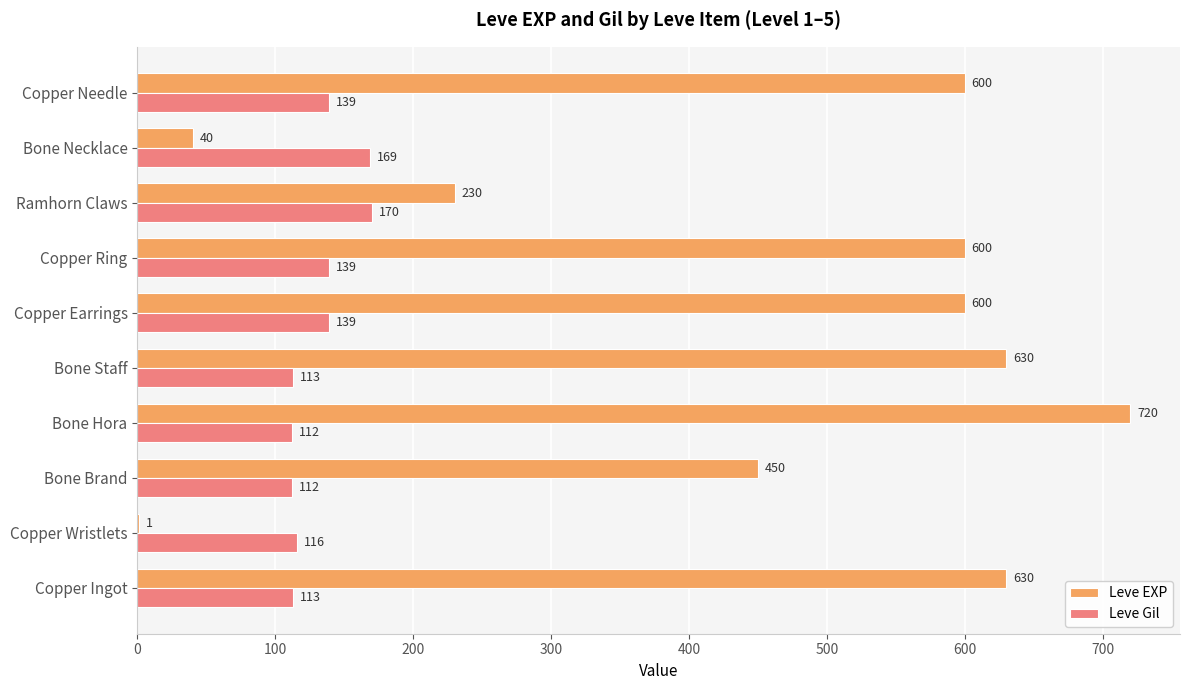

The value of Leve Gil at Bone Hora is 201. True or false?

False